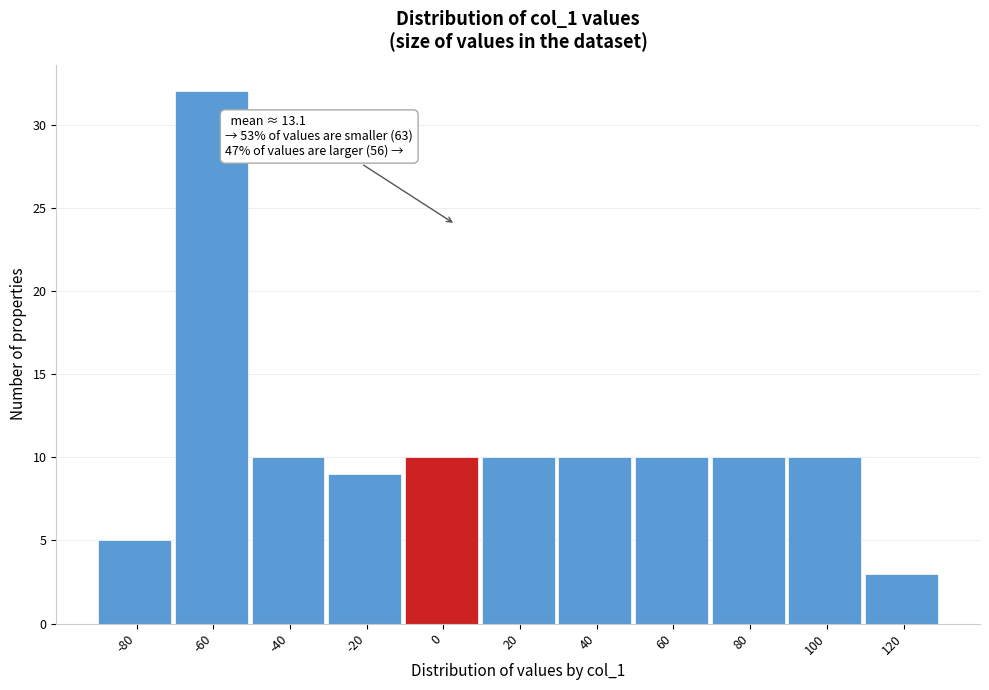

Reading left to right, what are all the values shown in this chart?

5	32	10	9	10	10	10	10	10	10	3